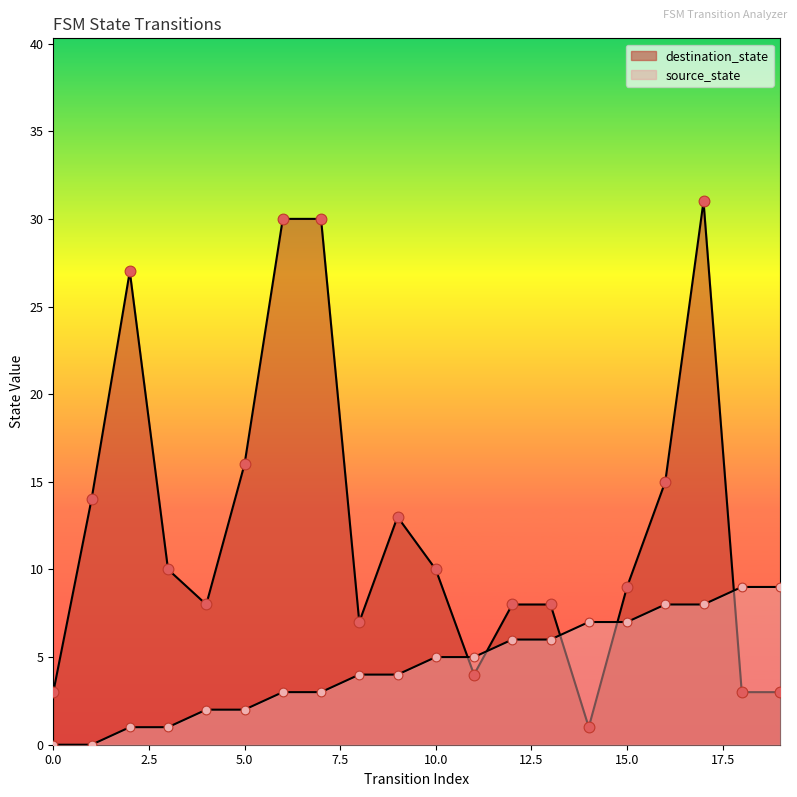

At which category is the sum across all series the highest?

17